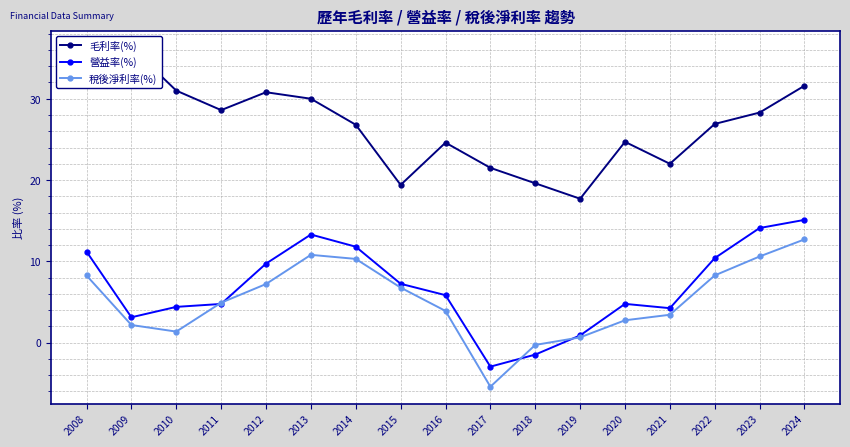

What is the difference between the 毛利率(%) values at 2011 and 2012?

2.2